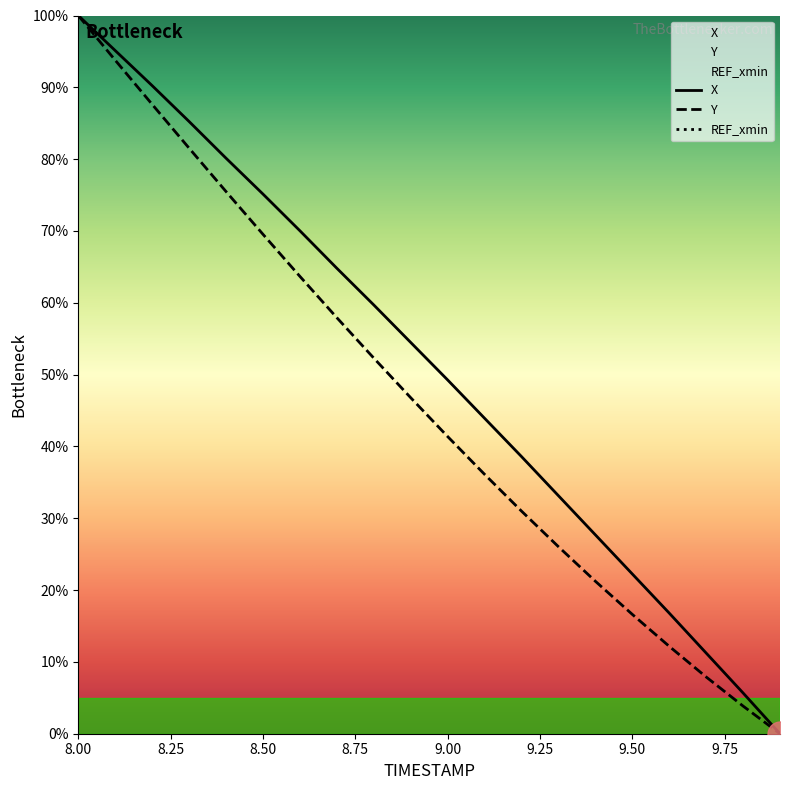

How many positive values does the X series have?

19